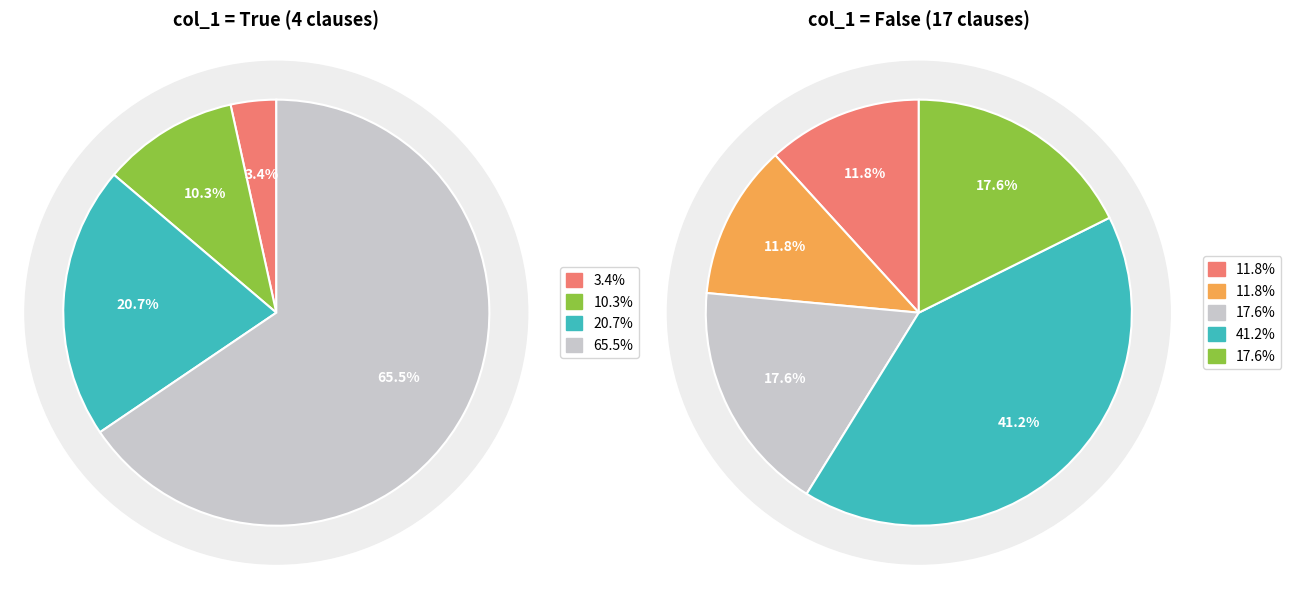

True or false: True accounts for 24% of the total.

False